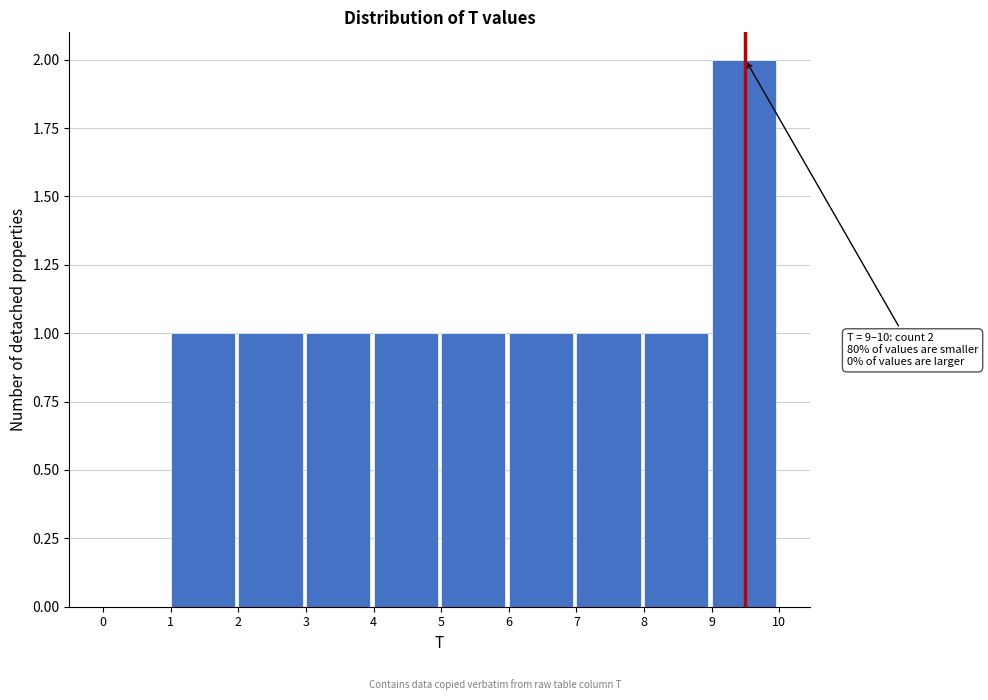

Which range on the x-axis has the tallest bar?

9 to 10